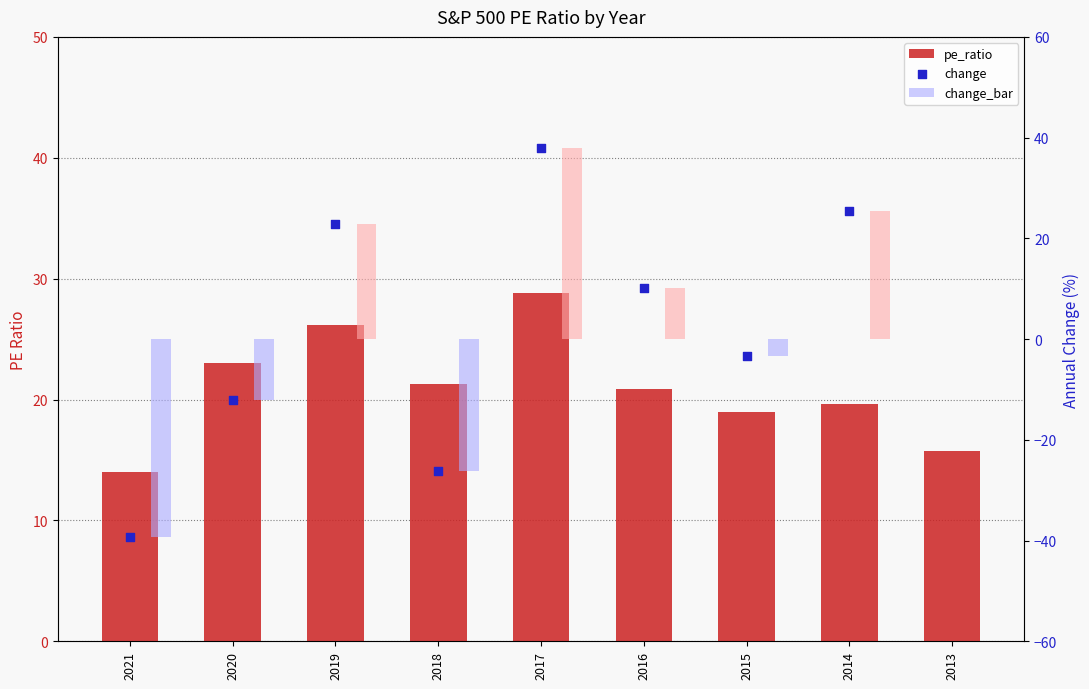

Approximately how many times larger is the value at 2020 compared to 2016?

1.1